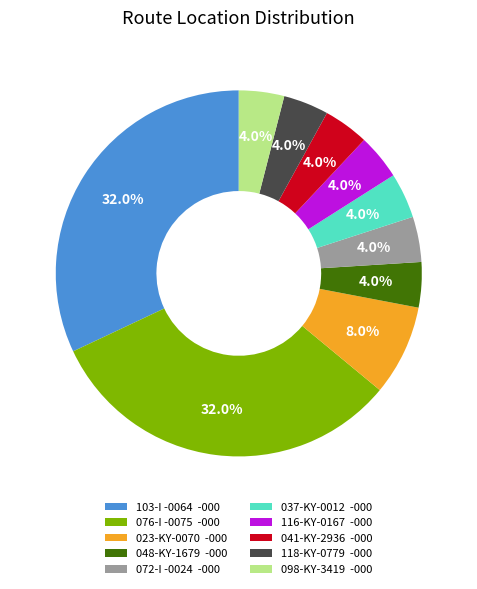

What is the ratio of the value at 037-KY-0012 -000 to the value at 023-KY-0070 -000?

0.5